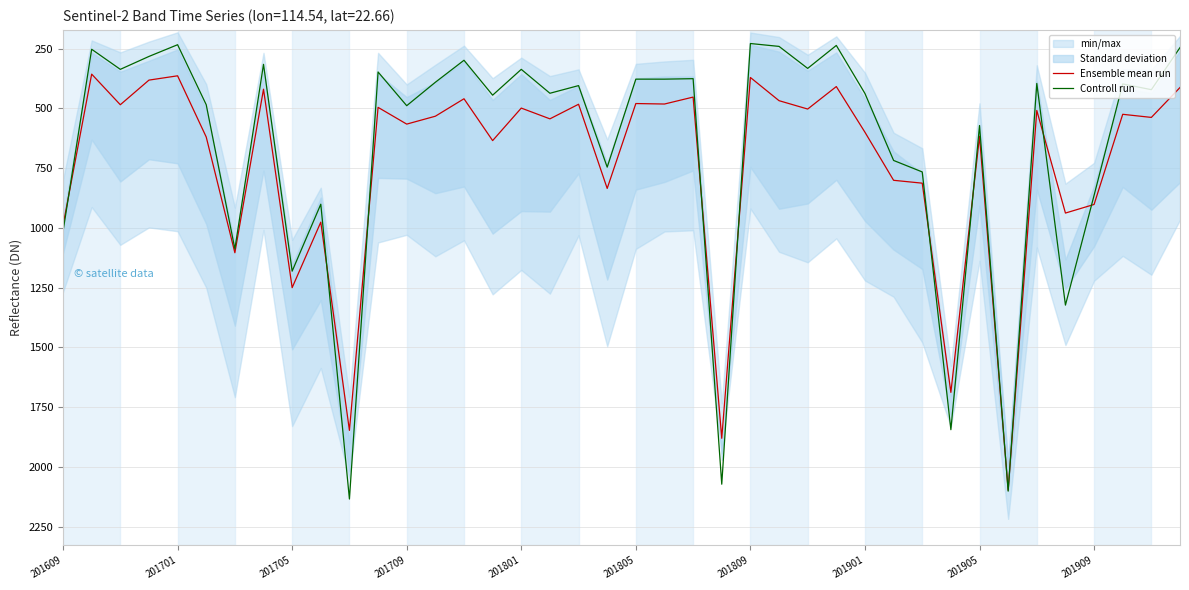

What is the difference between the maximum and minimum values in the Controll run series?

1905